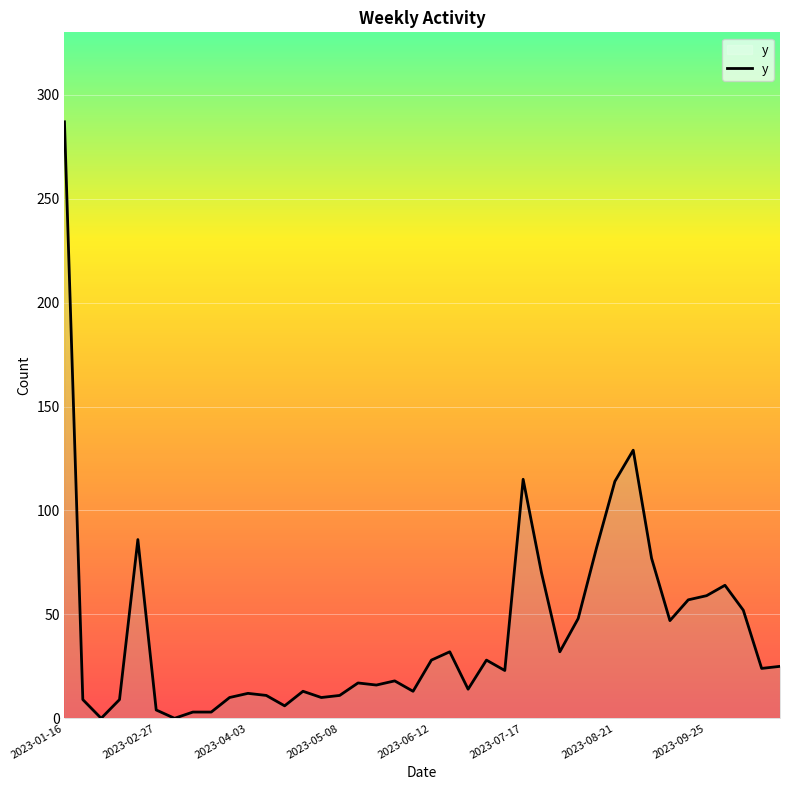

What is the difference between the maximum and minimum values?

287